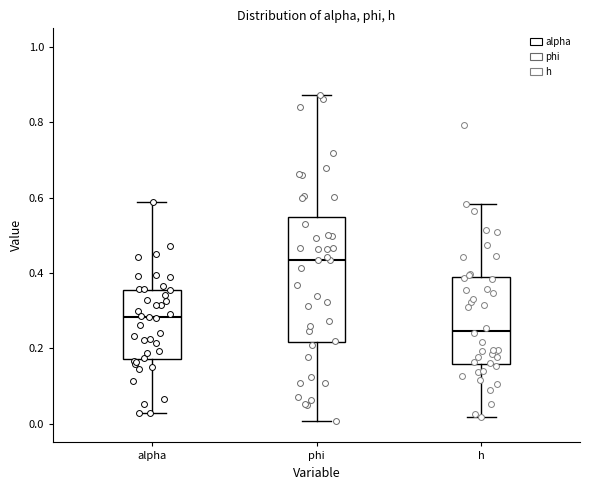

Which box has the highest median line?

phi